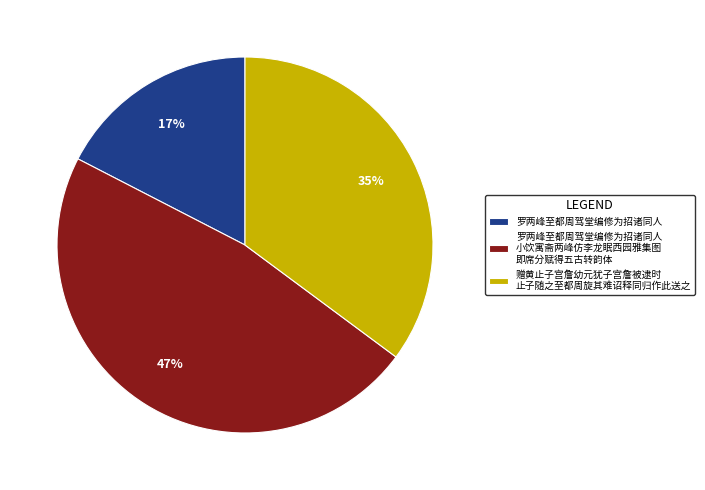

Is the sum of 赠黄止子宫詹幼元犹子宫詹被逮时 止子随之至都周旋其难诏释同归作此送之 and 罗两峰至都周驾堂编修为招诸同人 greater than half?

Yes